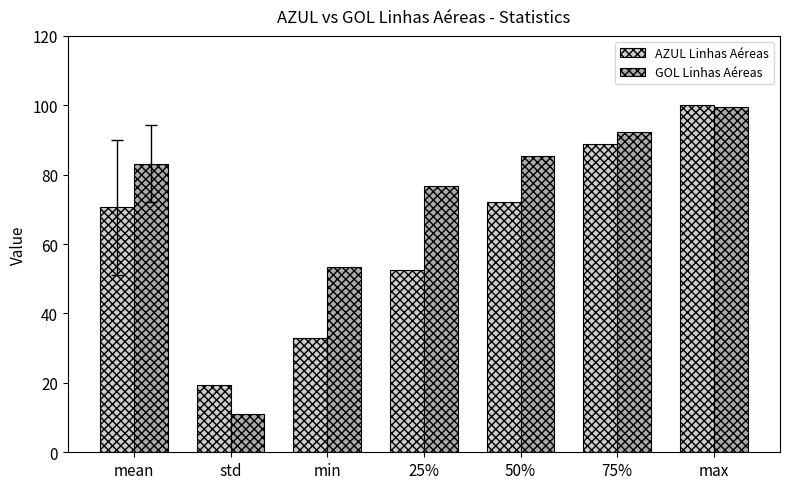

What is the sum of all GOL Linhas Aéreas values?

501.6